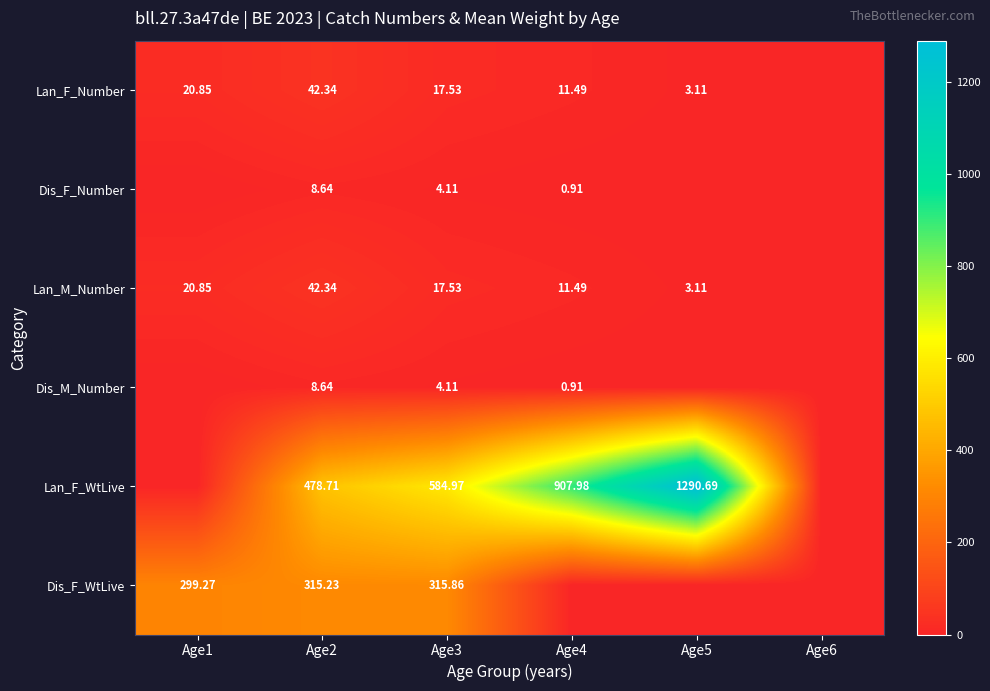

Is the value of Lan_F_Number at Age3 greater than the value of Dis_F_Number at Age4?

Yes